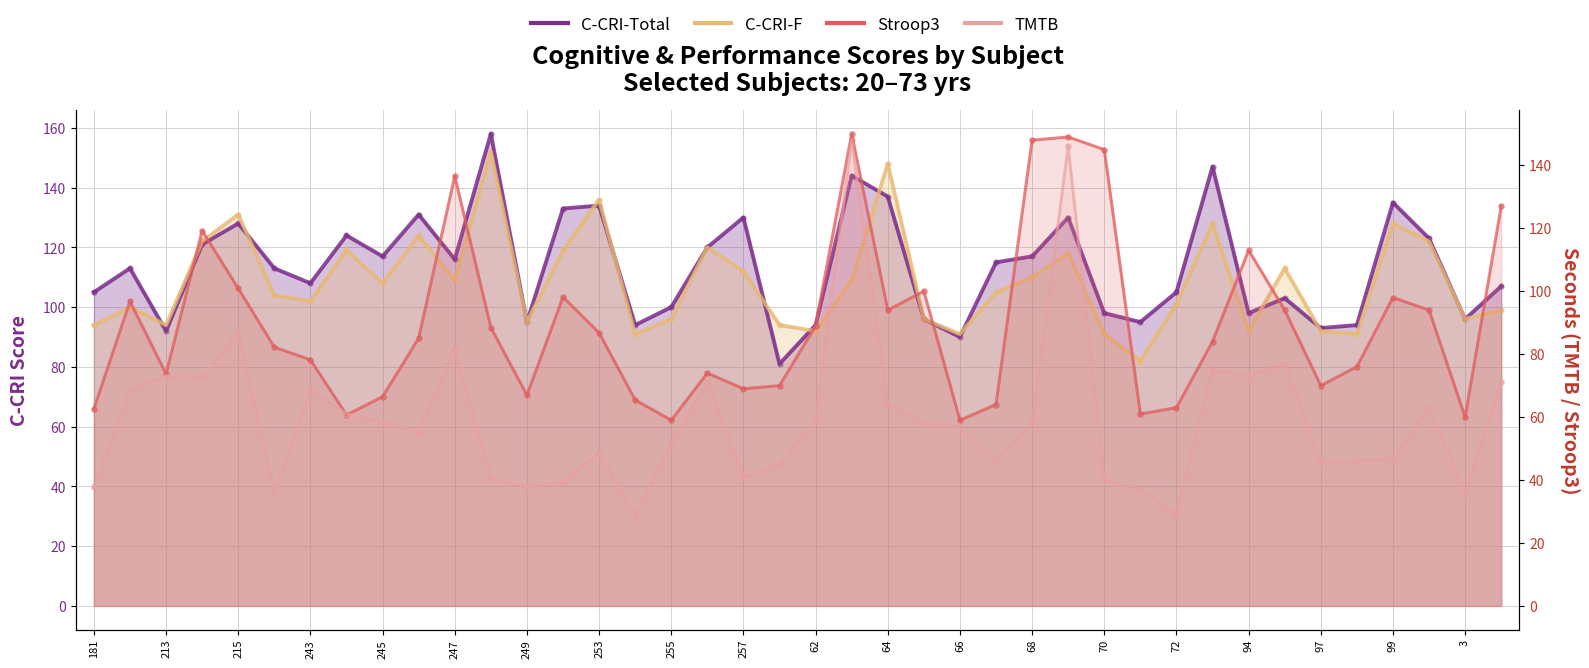

Which series has the largest total across all categories?

C-CRI-Total